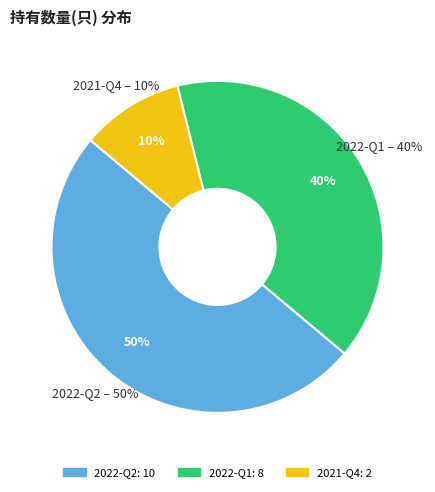

What percentage is the 2022-Q1 slice, to the nearest percent?

40%